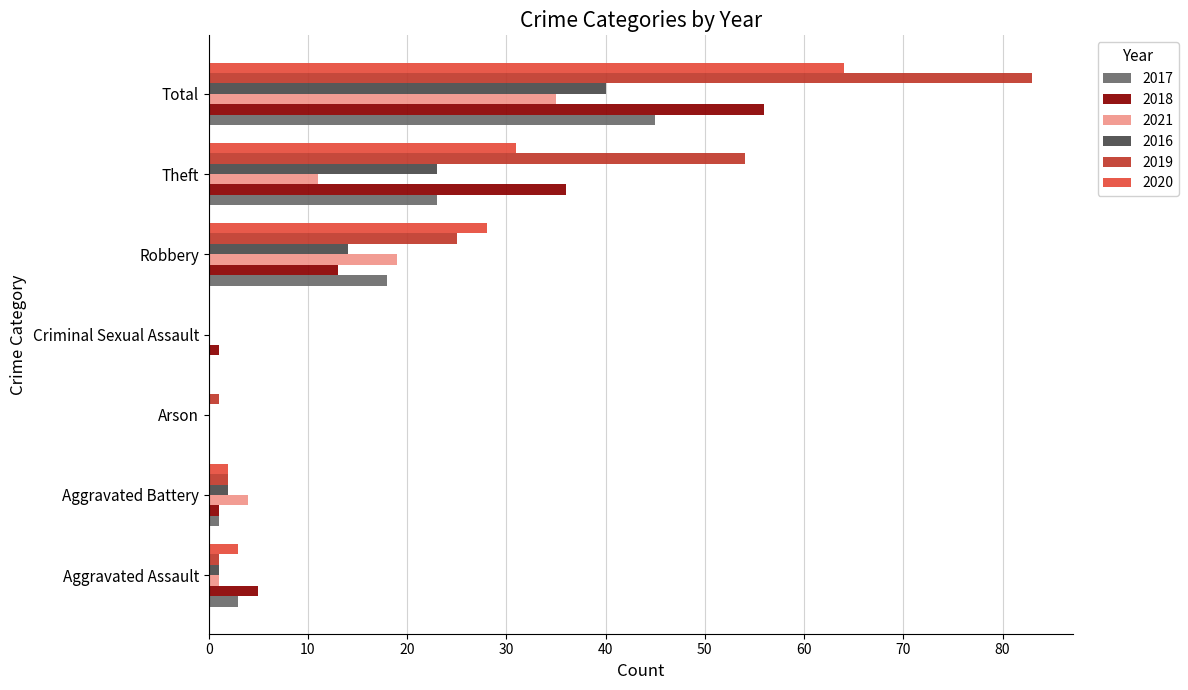

What is the total value across all series at Aggravated Assault?

14